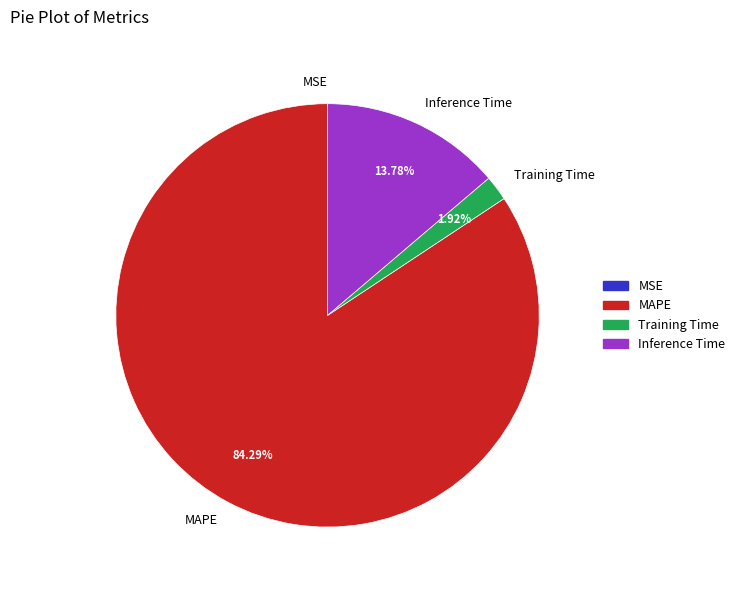

Combined, do Training Time and Inference Time account for over 50%?

No